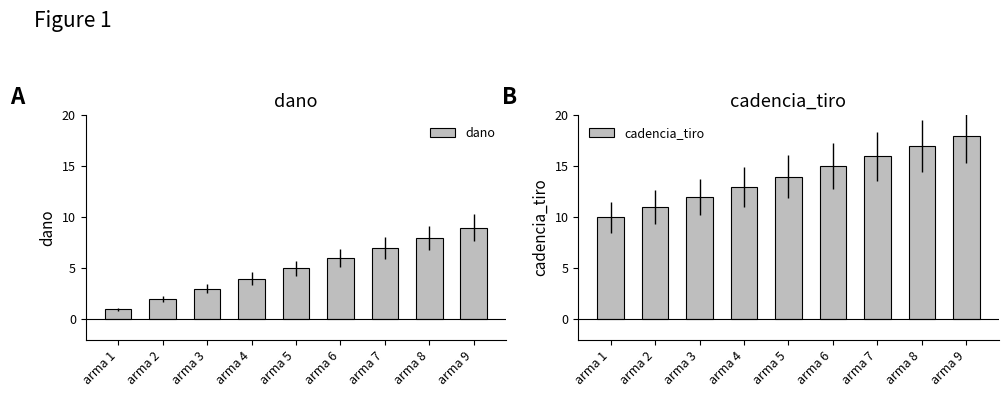

Reading left to right, what are all the values shown in this chart?

dano: arma 1=1	arma 2=2	arma 3=3	arma 4=4	arma 5=5	arma 6=6	arma 7=7	arma 8=8	arma 9=9
cadencia_tiro: arma 1=10	arma 2=11	arma 3=12	arma 4=13	arma 5=14	arma 6=15	arma 7=16	arma 8=17	arma 9=18